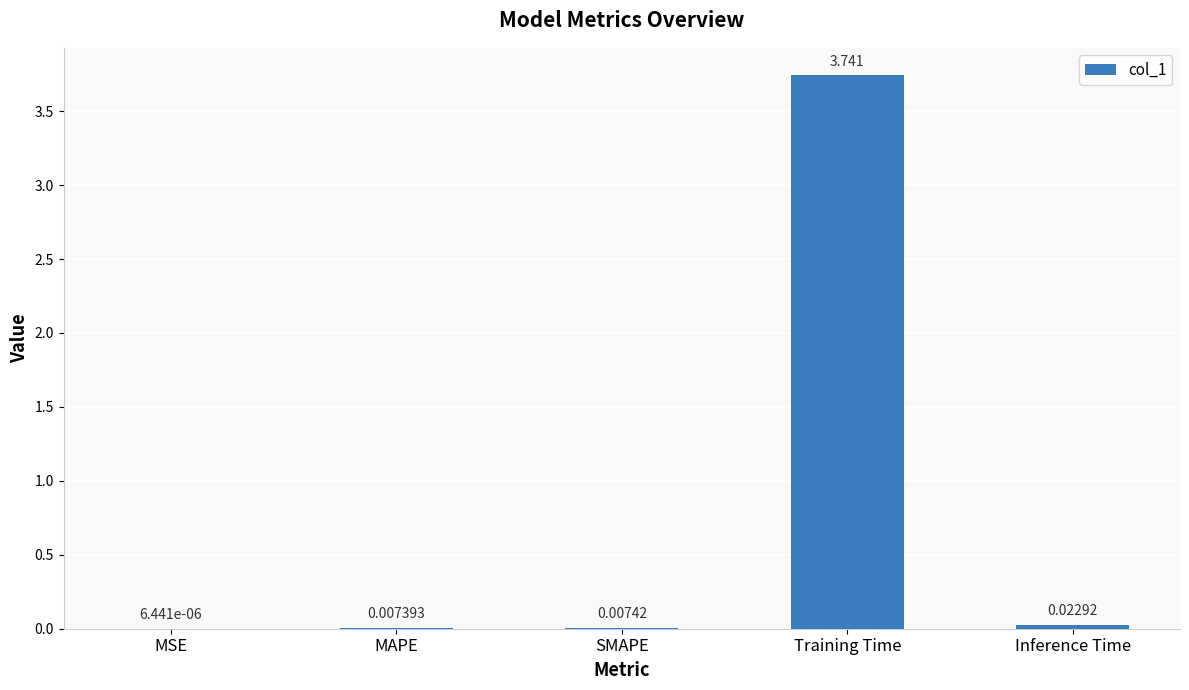

Which category has the highest value across all series?

Training Time